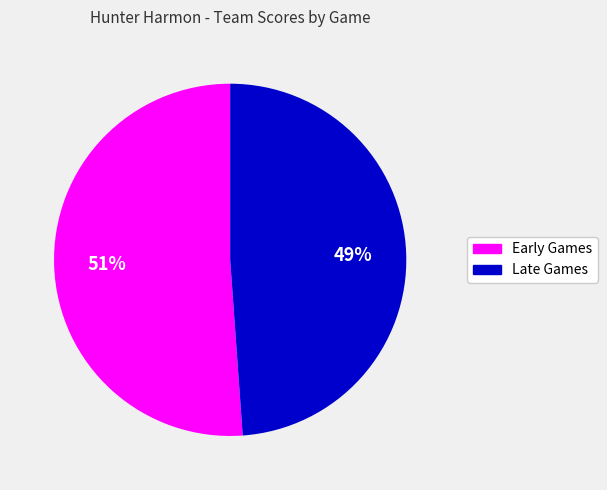

Is there any slice that represents more than half of the pie?

Yes